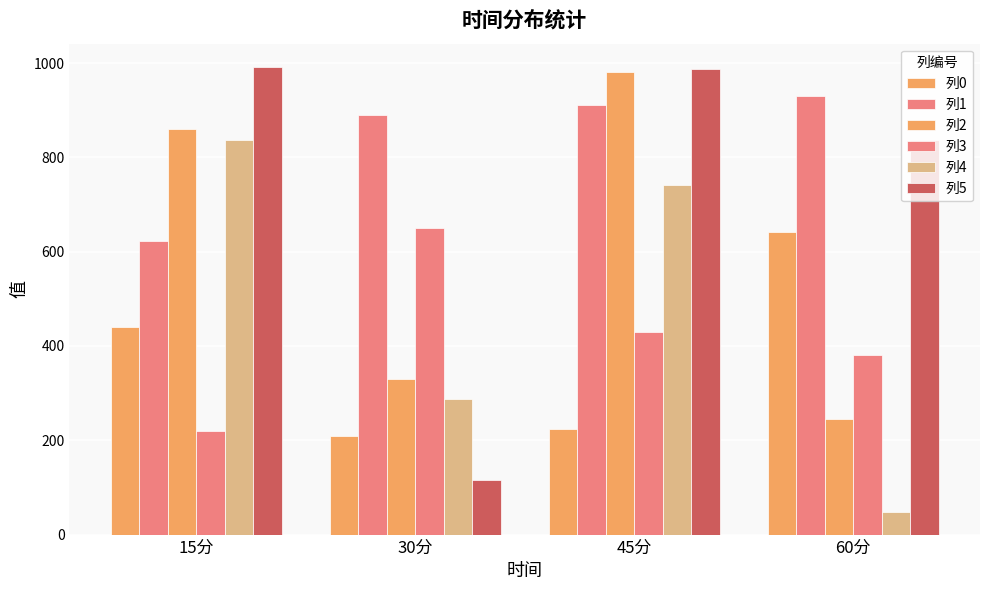

How many bars are there in total?

24